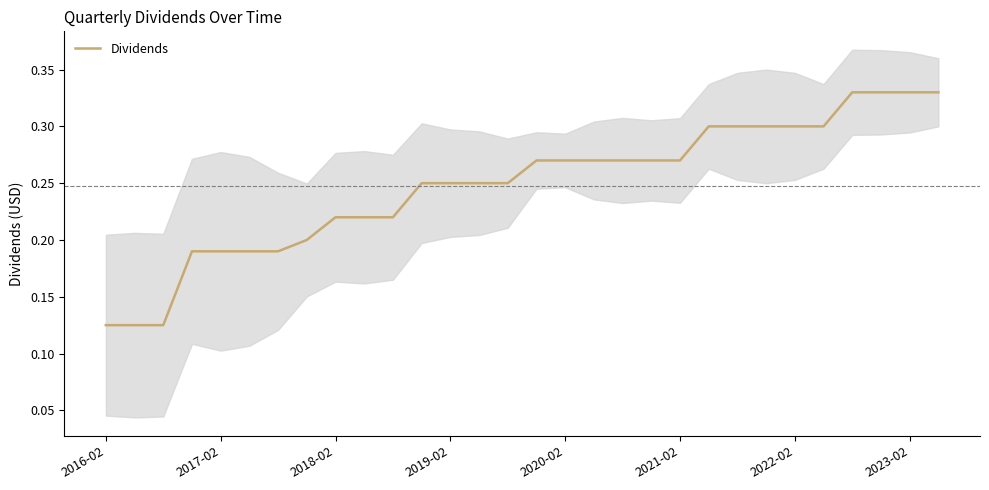

Reading left to right, transcribe all the data shown in this chart.

0.1	0.1	0.1	0.2	0.2	0.2	0.2	0.2	0.2	0.2	0.2	0.2	0.2	0.2	0.2	0.3	0.3	0.3	0.3	0.3	0.3	0.3	0.3	0.3	0.3	0.3	0.3	0.3	0.3	0.3